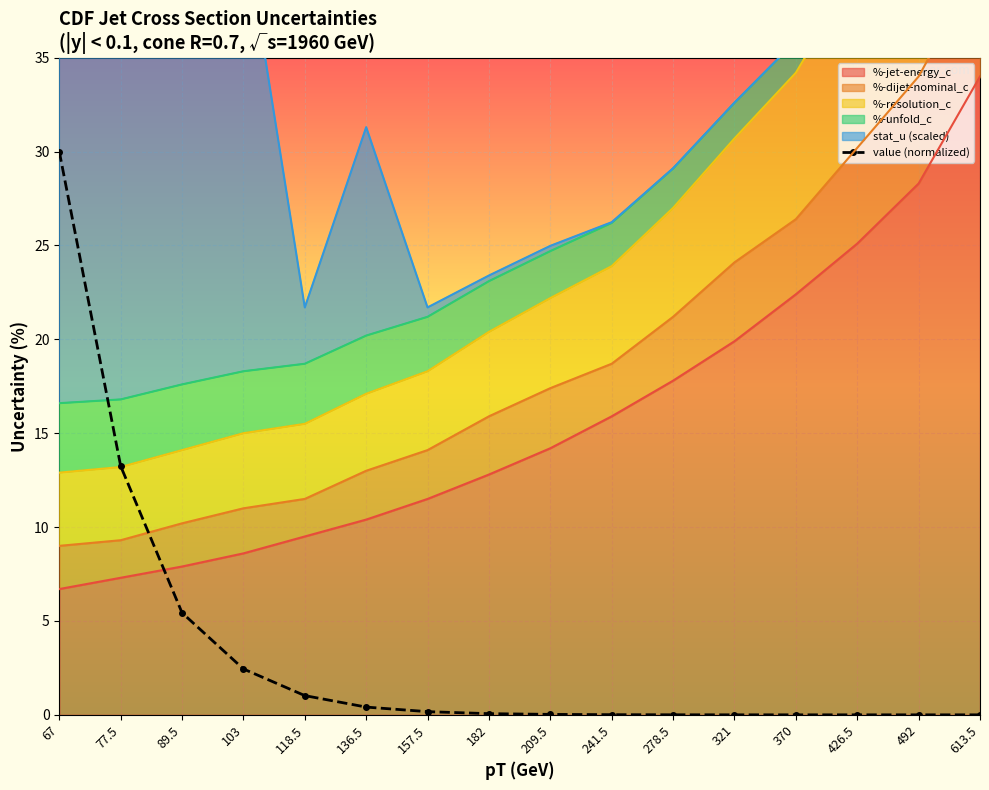

Reading right to left, what are all the values shown in this chart?

613.5=0.0	492=0.0	426.5=0.0	370=0.0	321=0.0	278.5=0.0	241.5=0.0	209.5=0.0	182=0.1	157.5=0.2	136.5=0.4	118.5=1.0	103=2.4	89.5=5.4	77.5=13.2	67=30.0